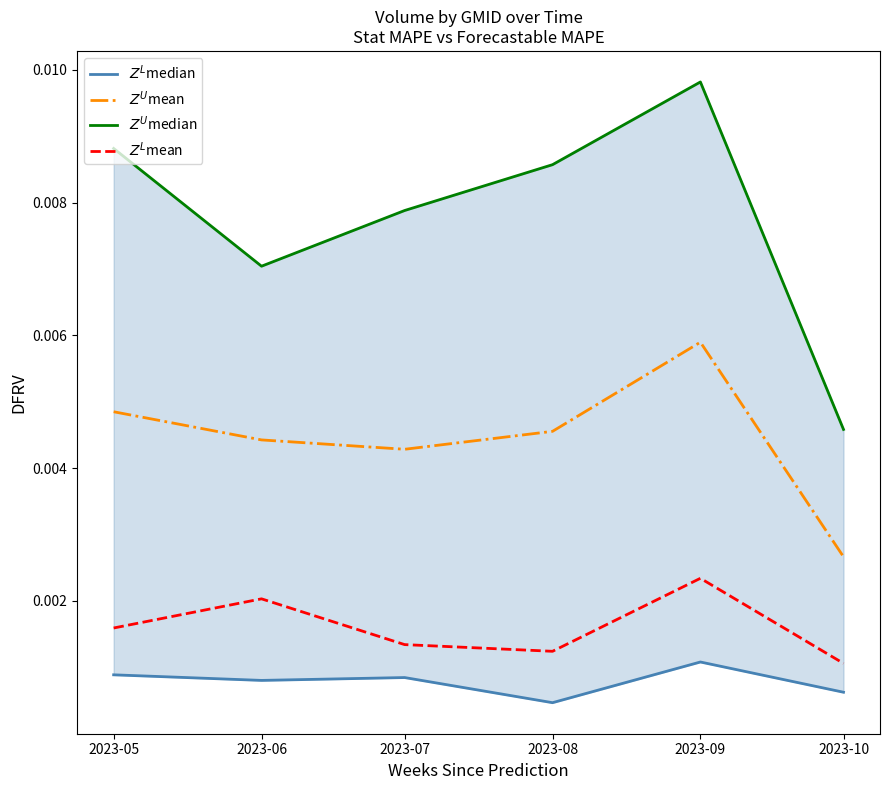

True or false: $Z^U$mean has a value of 0.0 at 2023-06.

False